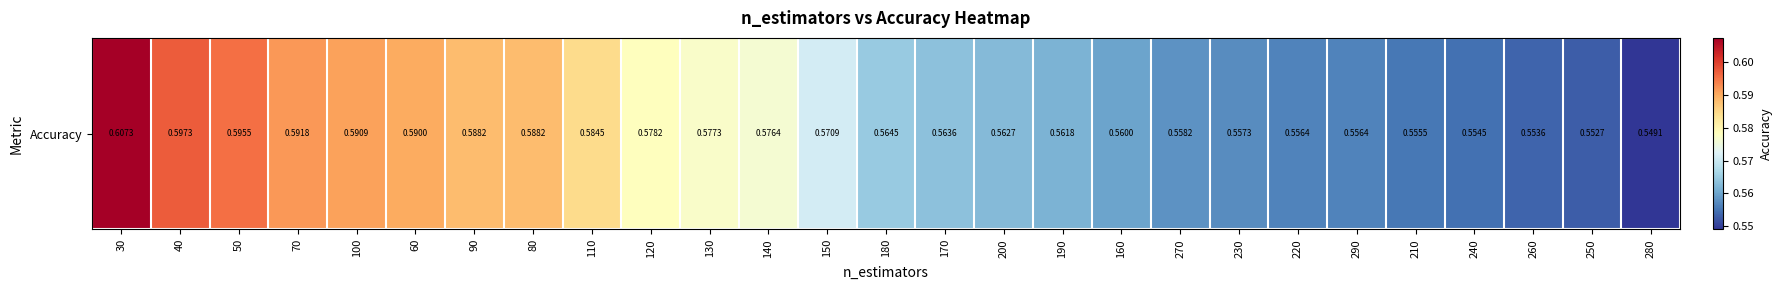

Reading left to right, what are all the values shown in this chart?

0.6	0.6	0.6	0.6	0.6	0.6	0.6	0.6	0.6	0.6	0.6	0.6	0.6	0.6	0.6	0.6	0.6	0.6	0.6	0.6	0.6	0.6	0.6	0.6	0.6	0.6	0.5